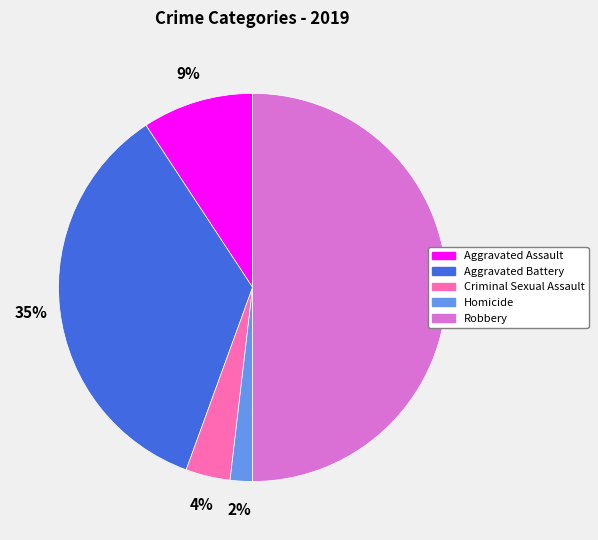

Rank the categories by value from lowest to highest.

Homicide, Criminal Sexual Assault, Aggravated Assault, Aggravated Battery, Robbery